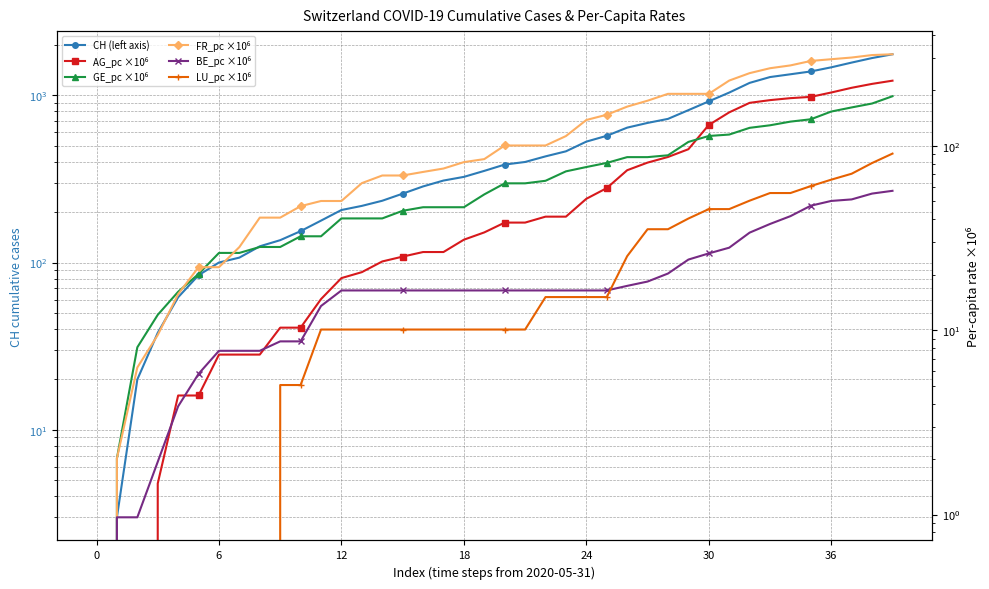

Reading right to left, transcribe all the data shown in this chart.

CH (left axis): 1757.0	1668.0	1567.0	1468.0	1387.0	1334.0	1284.0	1185.0	1037.0	919.0	814.0	722.0	683.0	640.0	572.0	528.0	462.0	431.0	399.0	385.0	353.0	325.0	309.0	285.0	258.0	234.0	218.0	206.0	178.0	154.0	136.0	125.0	107.0	100.0	84.0	62.0	38.0	20.0	3.0	0.0
AG_pc ×10⁶: 225.6	216.7	206.4	194.6	184.3	181.4	176.9	171.0	151.9	129.8	95.8	87.0	81.1	73.7	59.0	51.6	41.3	41.3	38.3	38.3	33.9	31.0	26.5	26.5	25.1	23.6	20.6	19.2	14.7	10.3	10.3	7.4	7.4	7.4	4.4	4.4	1.5	0.0	0.0	0.0
GE_pc ×10⁶: 185.8	169.6	161.5	153.5	139.3	135.3	129.2	125.2	115.1	113.1	105.0	88.8	86.8	86.8	80.8	76.7	72.7	64.6	62.6	62.6	54.5	46.4	46.4	46.4	44.4	40.4	40.4	40.4	32.3	32.3	28.3	28.3	26.2	26.2	20.2	16.2	12.1	8.1	2.0	0.0
FR_pc ×10⁶: 313.8	310.6	301.2	294.9	288.7	273.0	263.6	247.9	225.9	191.4	191.4	191.4	175.7	163.2	147.5	138.1	113.0	100.4	100.4	100.4	84.7	81.6	75.3	72.2	69.0	69.0	62.8	50.2	50.2	47.1	40.8	40.8	28.2	22.0	22.0	15.7	9.4	6.3	2.0	0.0
BE_pc ×10⁶: 57.0	55.1	51.2	50.2	47.3	41.5	37.7	33.8	28.0	26.1	24.2	20.3	18.4	17.4	16.4	16.4	16.4	16.4	16.4	16.4	16.4	16.4	16.4	16.4	16.4	16.4	16.4	16.4	13.5	8.7	8.7	7.7	7.7	7.7	5.8	3.9	1.9	1.0	1.0	0.0
LU_pc ×10⁶: 90.7	80.7	70.6	65.5	60.5	55.4	55.4	50.4	45.4	45.4	40.3	35.3	35.3	25.2	15.1	15.1	15.1	15.1	10.1	10.1	10.1	10.1	10.1	10.1	10.1	10.1	10.1	10.1	10.1	5.0	5.0	0.0	0.0	0.0	0.0	0.0	0.0	0.0	0.0	0.0